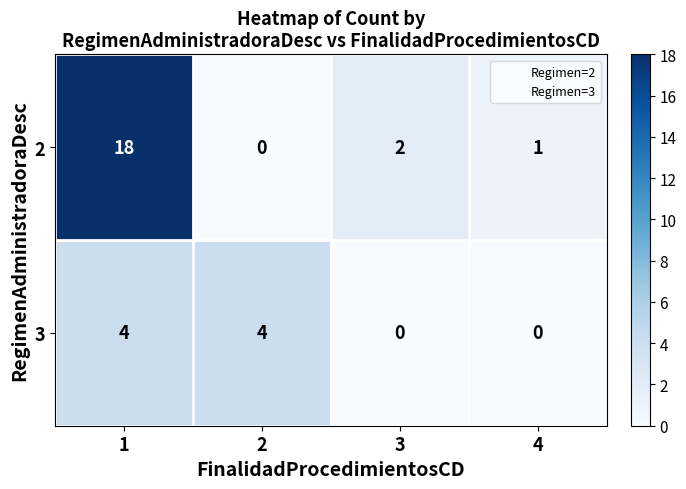

What is the difference between the highest and lowest values at 1?

14